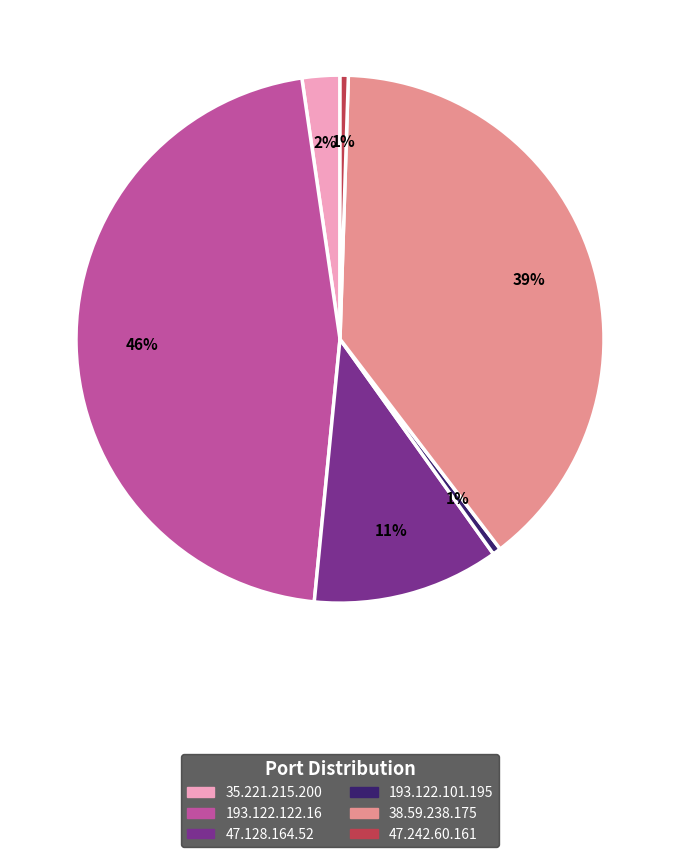

Count the number of slices in the pie.

6